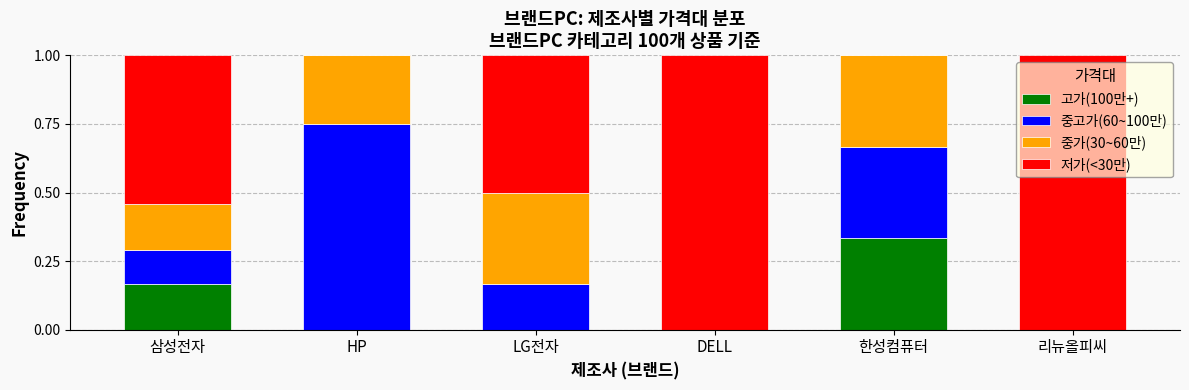

The value of 고가(100만+) at 삼성전자 is 0.0. True or false?

False